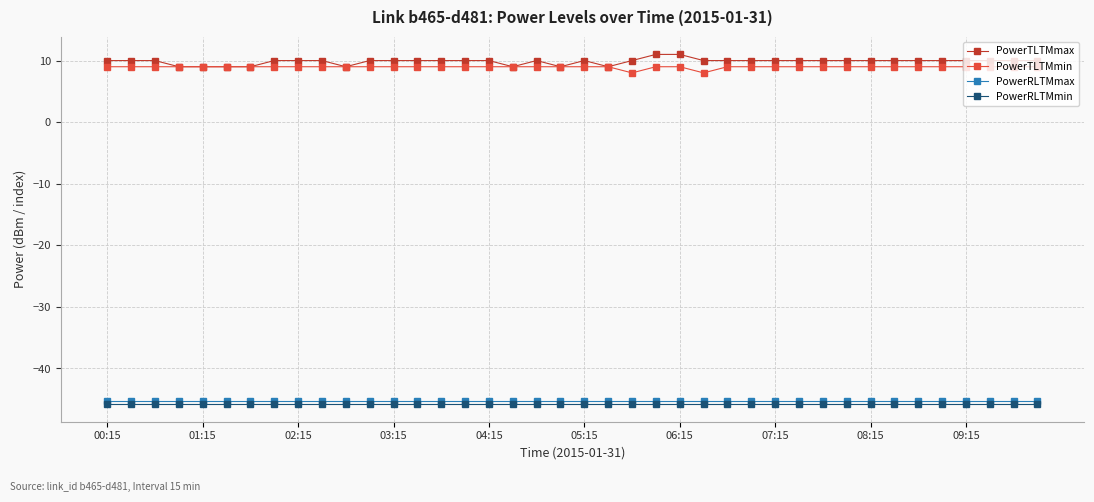

Which series has the largest range (max minus min)?

PowerTLTMmax